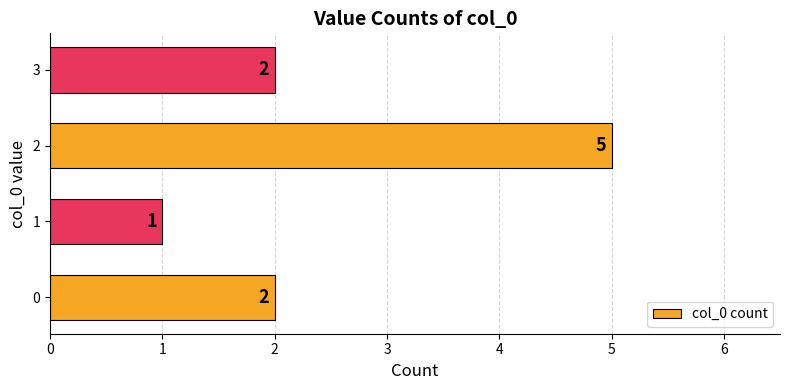

What is the approximate value at 2?

5